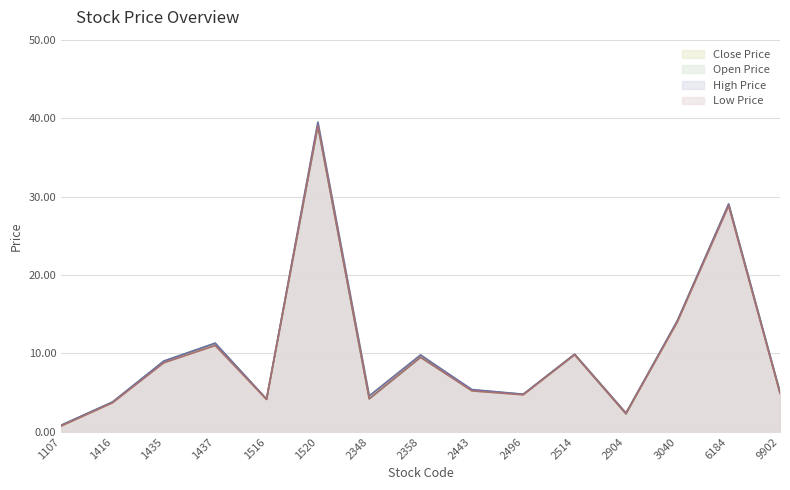

What are all the series names shown in the legend?

Close Price, Open Price, High Price, Low Price